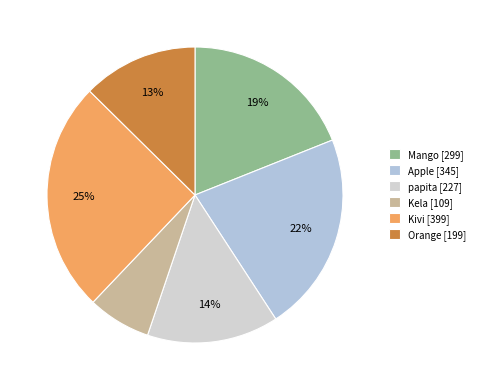

Is there any slice that represents more than half of the pie?

No